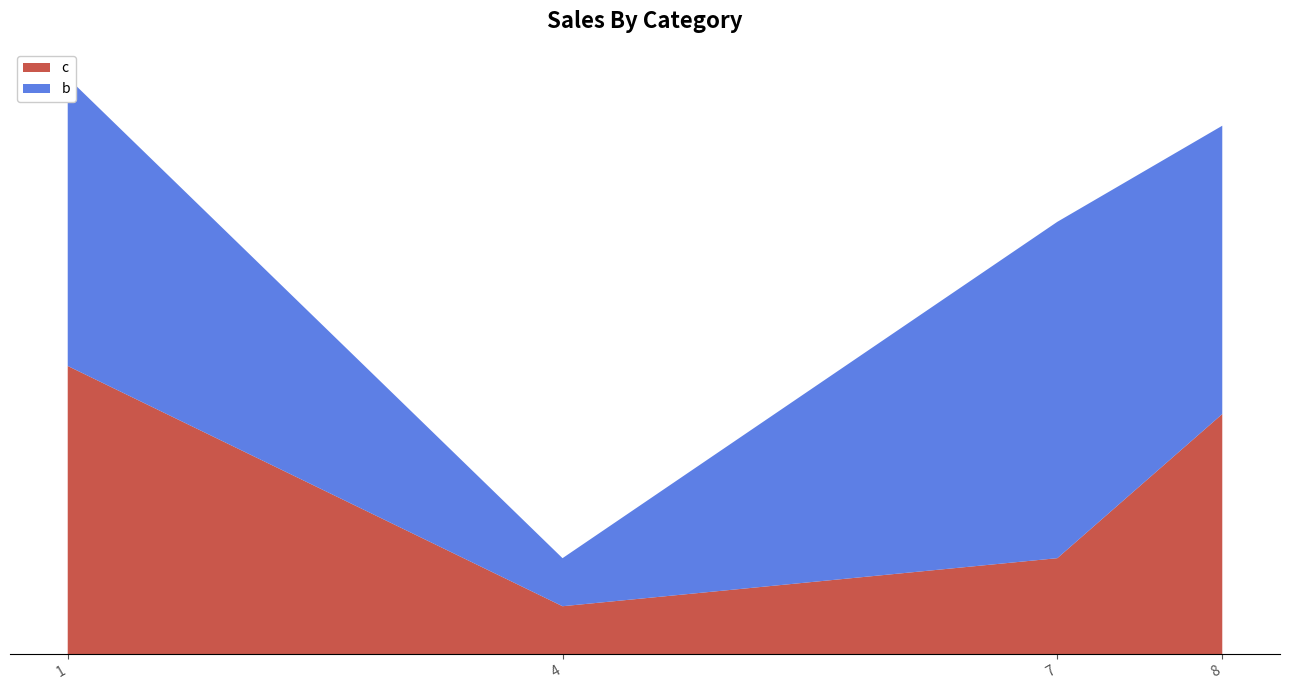

Reading left to right, what are all the values shown in this chart?

c: 6	1	2	5
b: 6	1	7	6